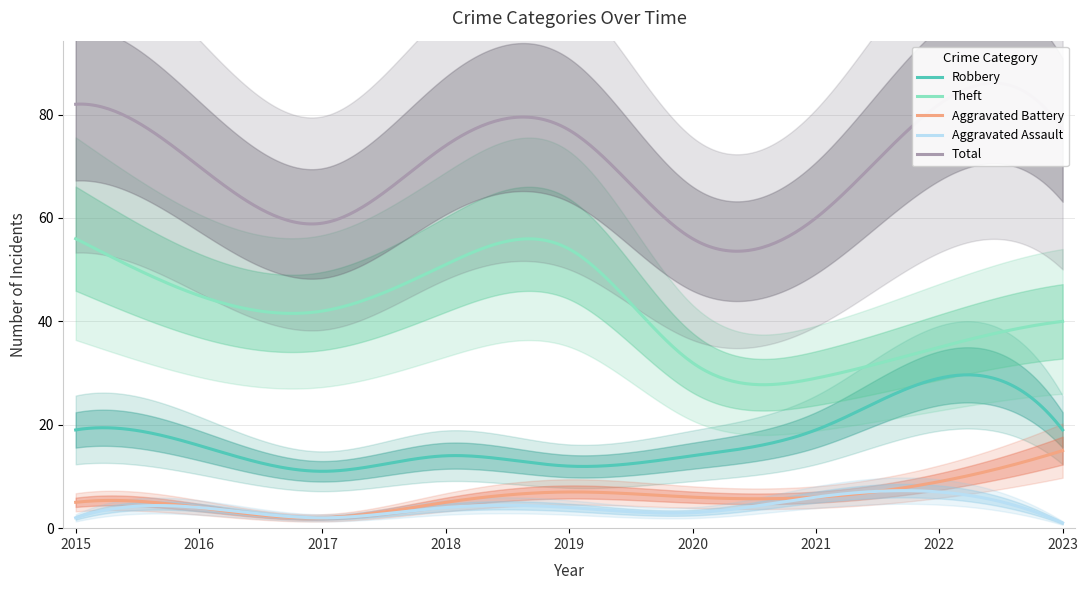

The value of Total at 2020 is 56. True or false?

True